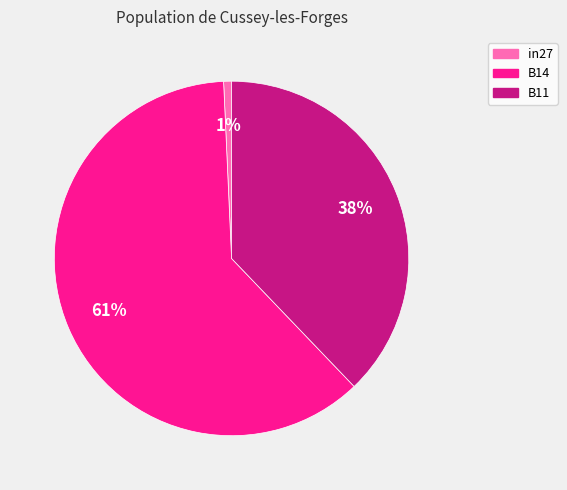

What percentage is the B11 slice, to the nearest percent?

38%